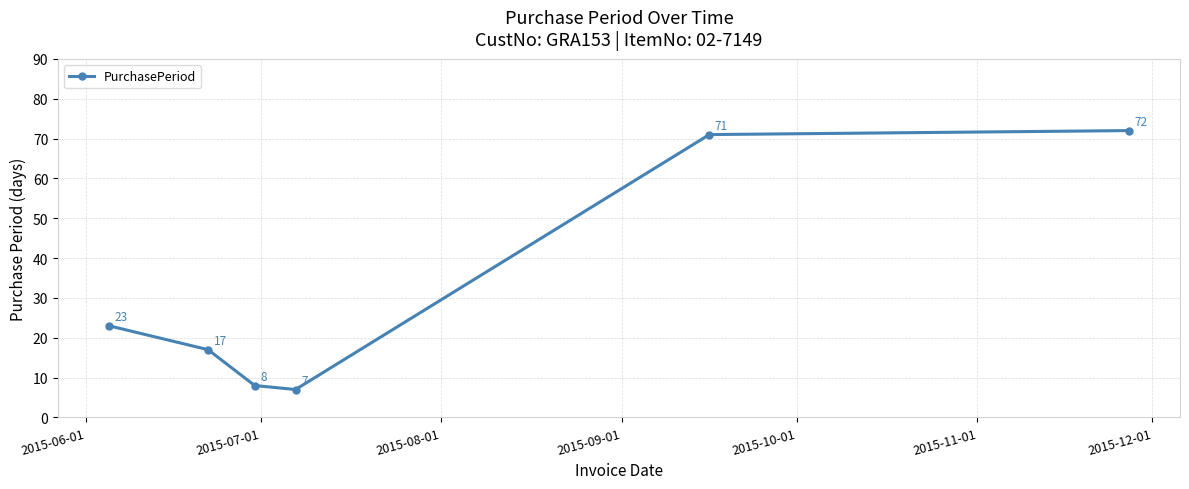

What is the value of the 2nd point from the left?

17